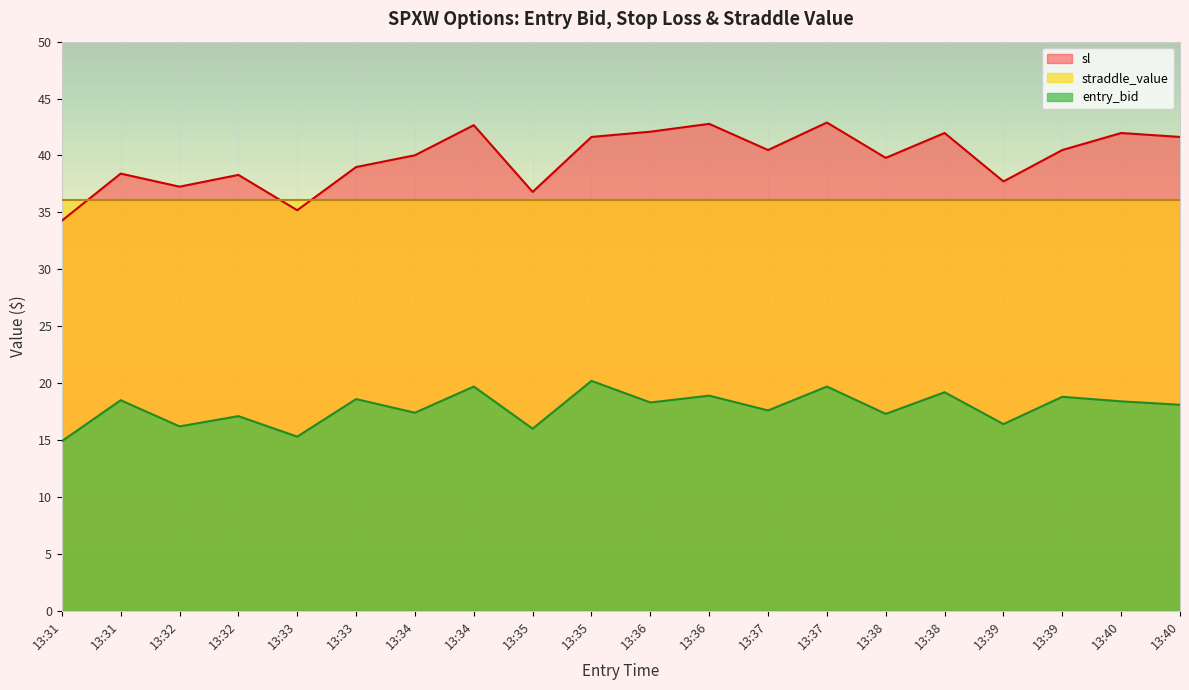

Which series has the largest total across all categories?

sl